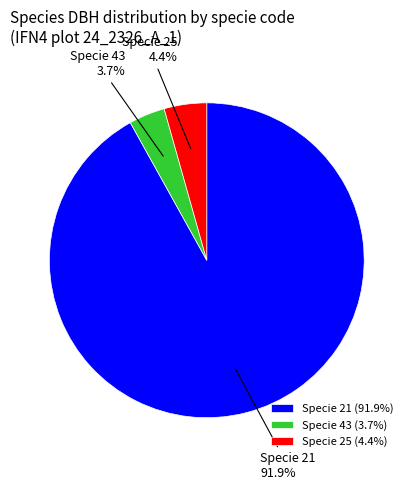

Which has a higher value, Specie 21 or Specie 25?

Specie 21